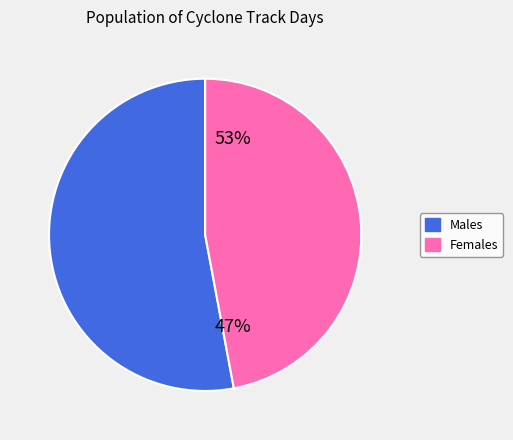

Between 12 and 13, which is larger?

13